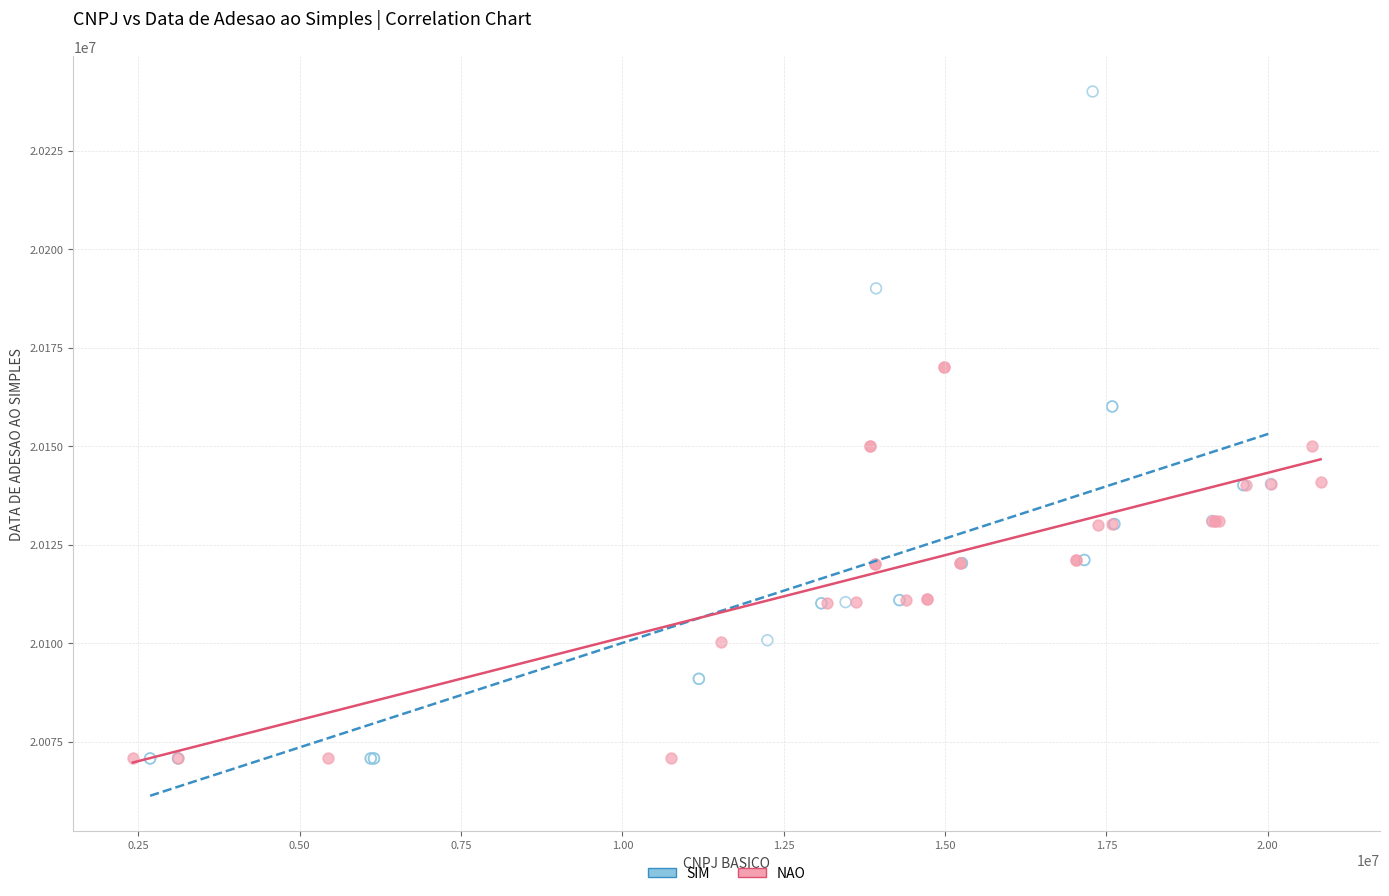

Which series has the widest spread of Y values?

SIM